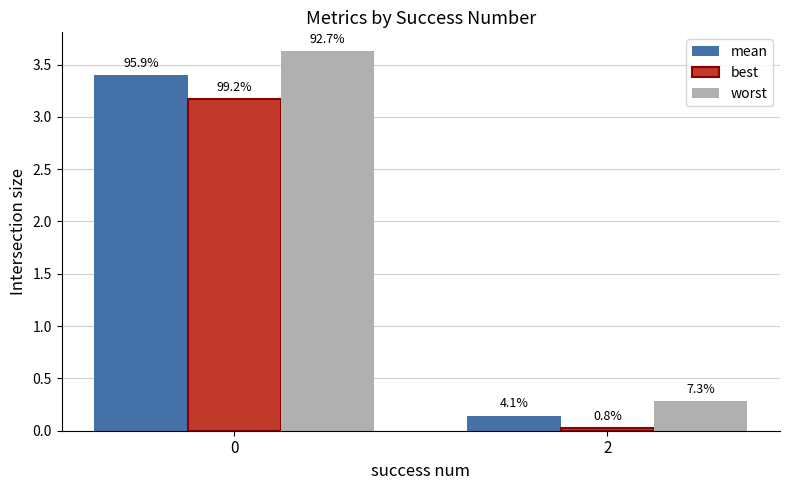

What is the maximum value shown in the chart?

3.6